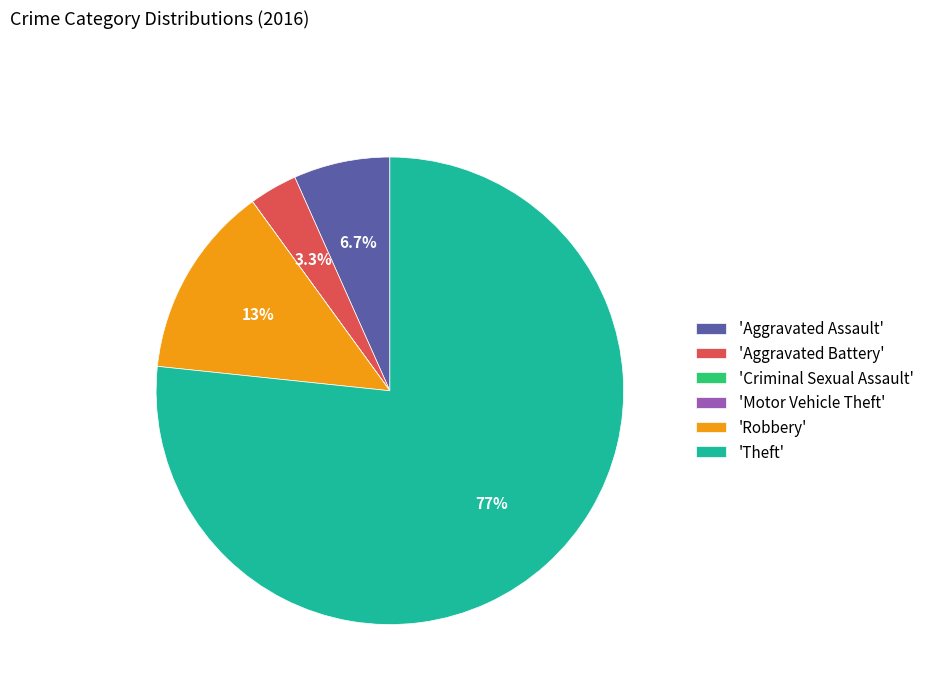

Which has a higher value, 'Robbery' or 'Theft'?

'Theft'